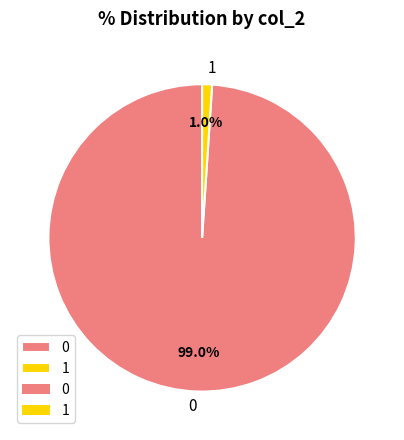

Combined, do 1 and 0 account for over 50%?

Yes